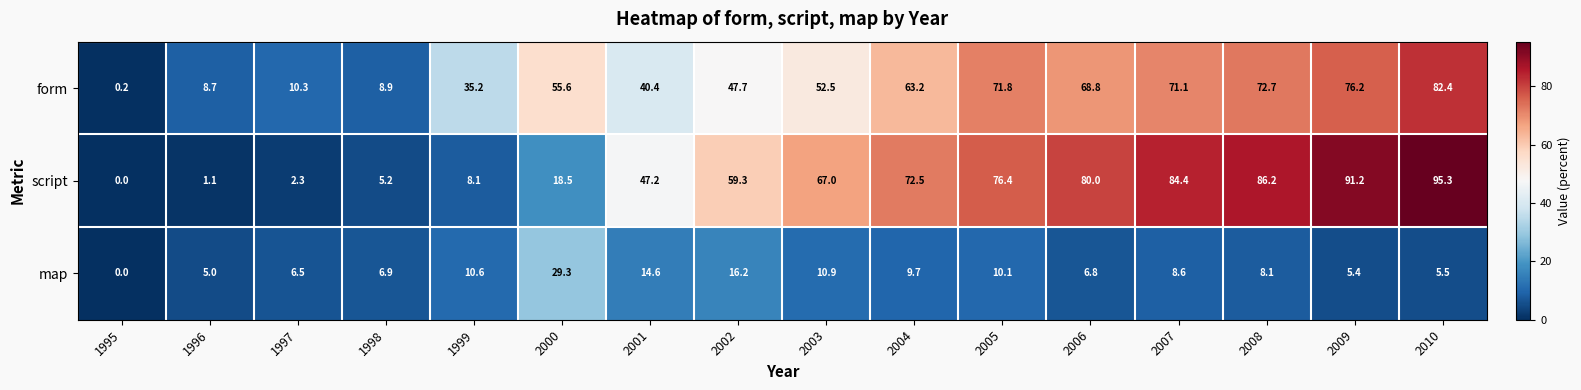

At 2001, list the series in order from smallest to largest.

map, form, script